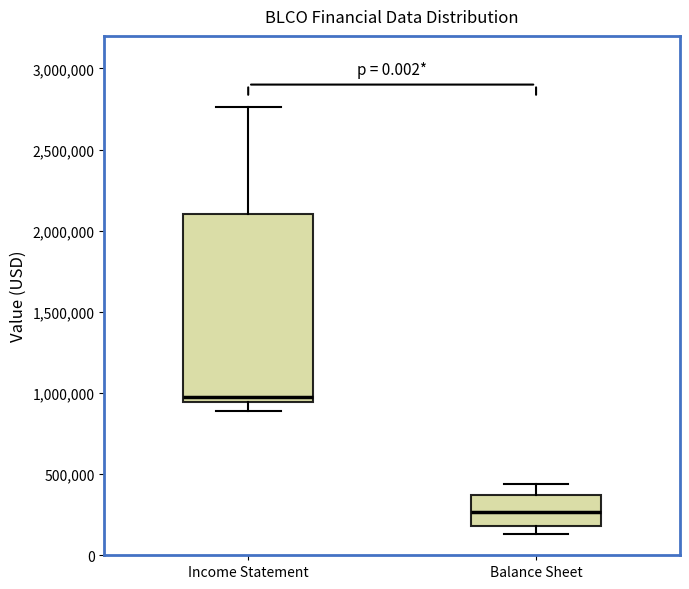

Where does the lower whisker of the box for Income Statement end on the y-axis? The values are not printed on the chart, so give them approximately, as read against the axis.

900000